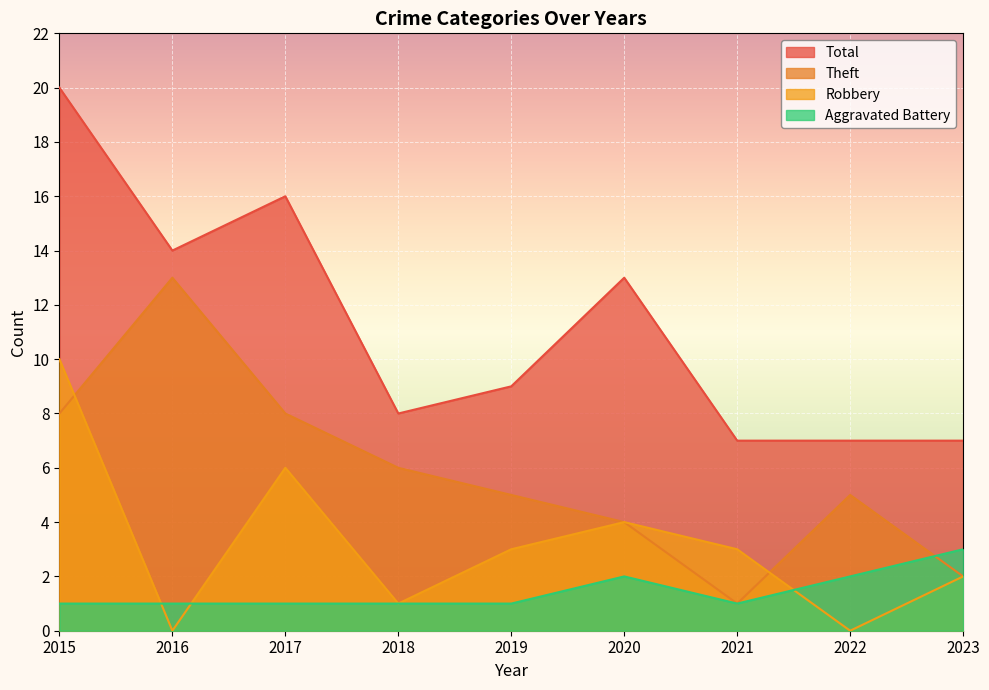

At which category is the sum across all series the highest?

2015